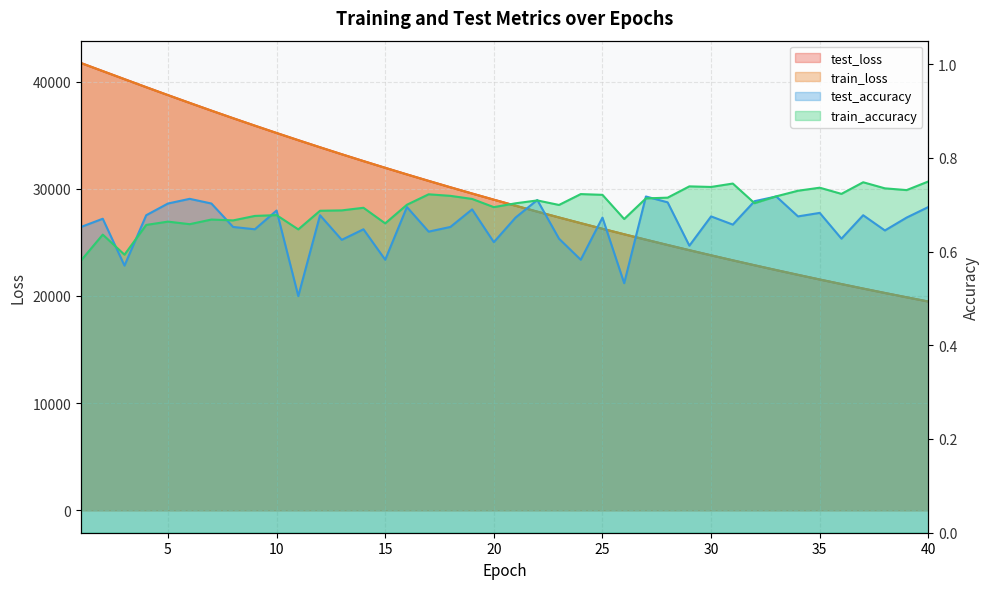

Where does the train_loss series first go above 28979?

1